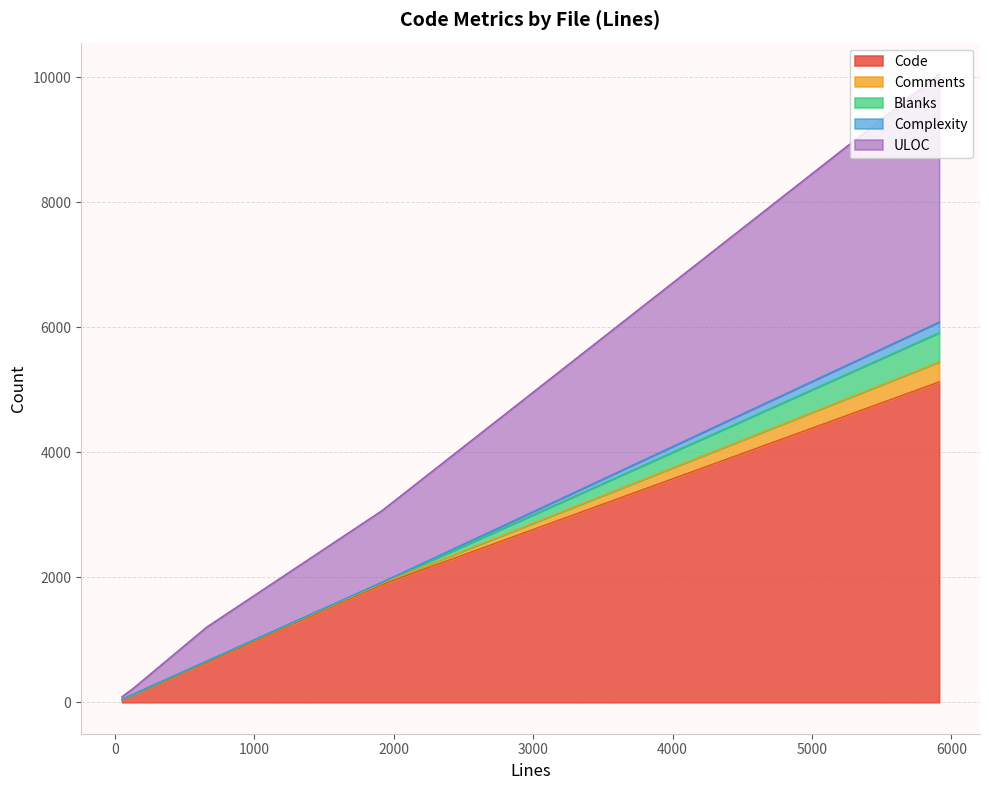

Does the chart have visible grid lines?

Yes